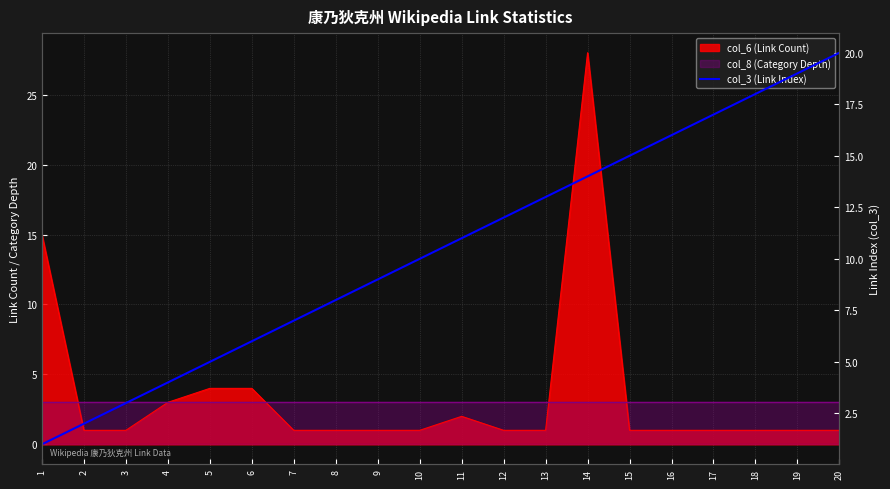

Reading left to right, list all the values displayed in this chart.

1=1	2=2	3=3	4=4	5=5	6=6	7=7	8=8	9=9	10=10	11=11	12=12	13=13	14=14	15=15	16=16	17=17	18=18	19=19	20=20